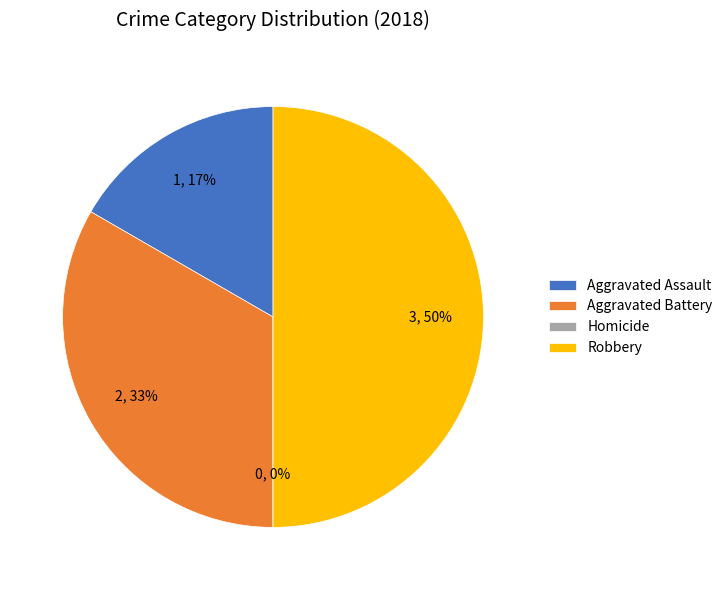

To the nearest percent, what is the difference between the largest and smallest slice percentages?

50%